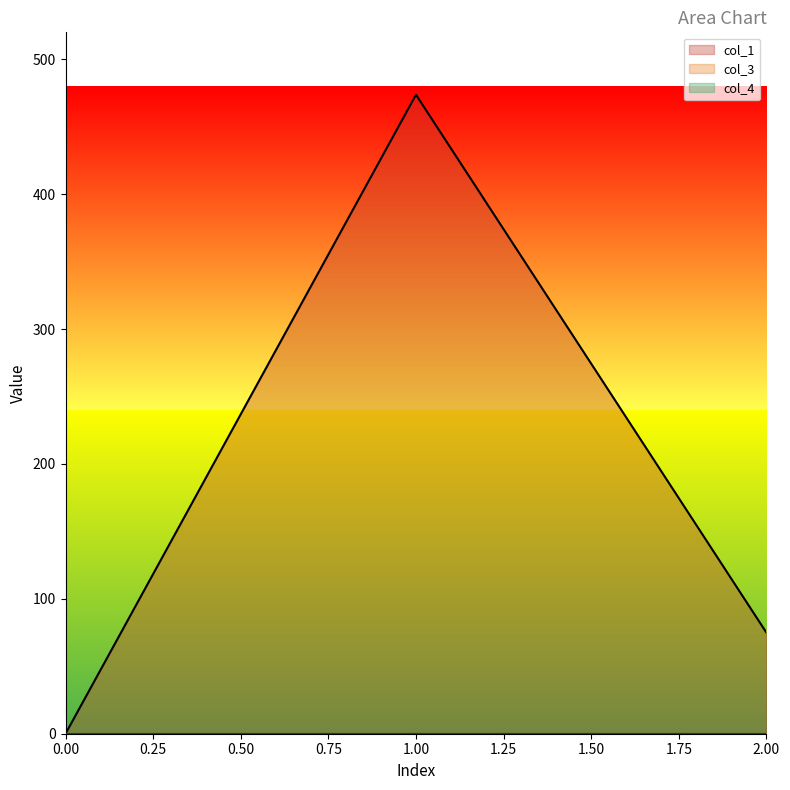

What is the sum of all col_1 values?

548.7